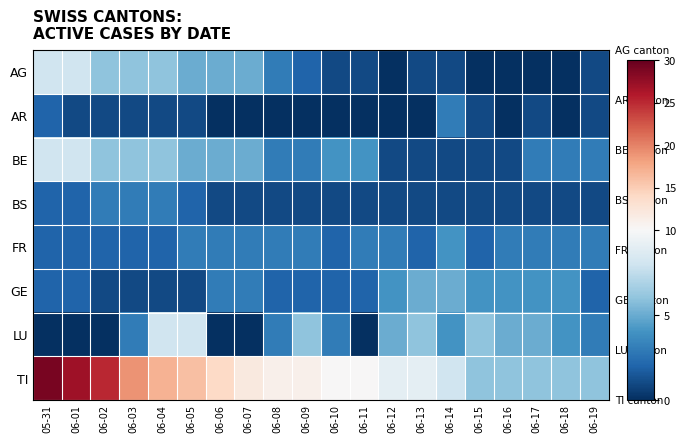

Rank the series at 06-11 from highest to lowest value.

TI, BE, FR, GE, AG, BS, AR, LU